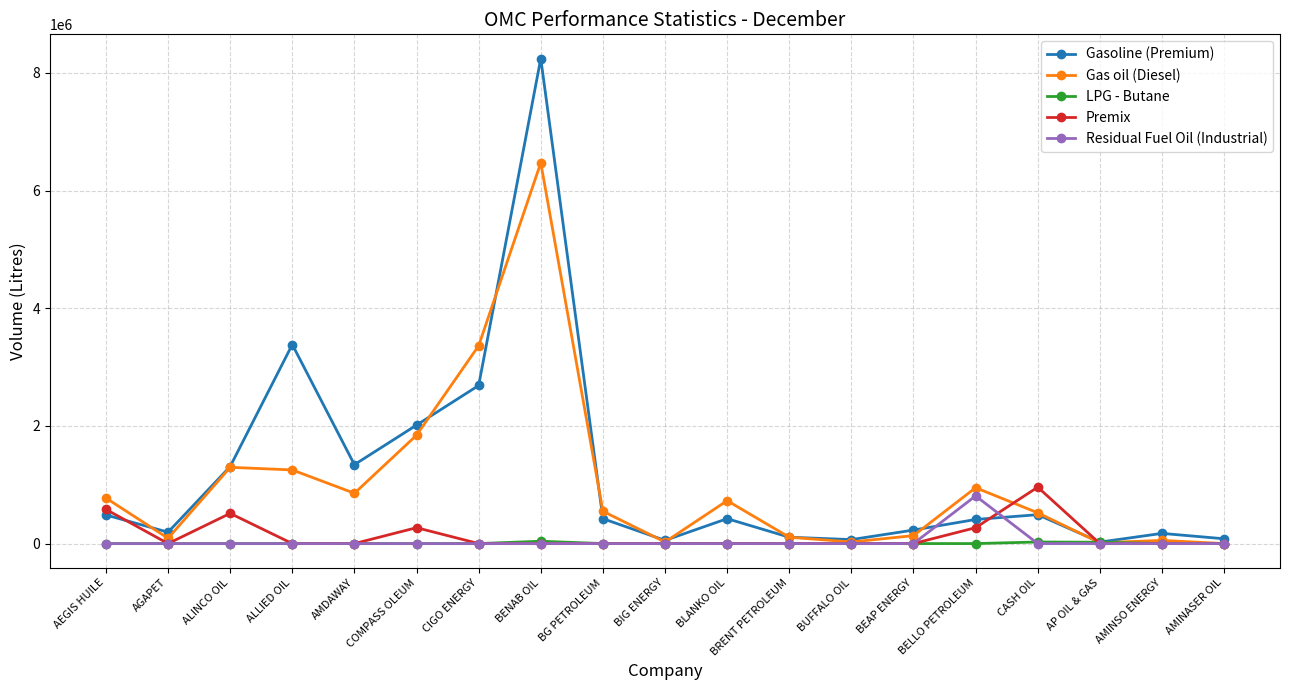

What is the label of the 4th point from the right?

CASH OIL